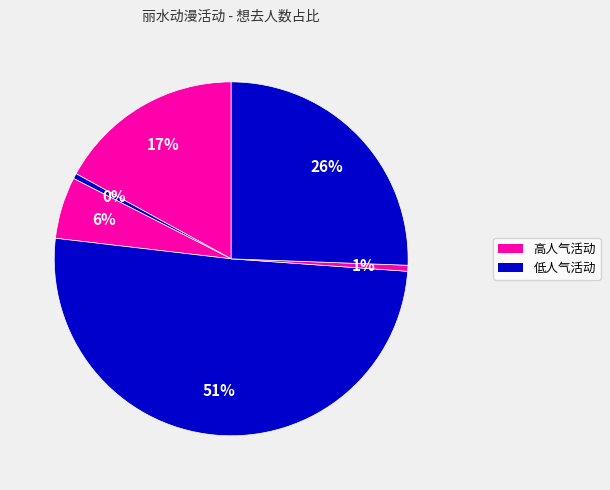

Count the number of slices in the pie.

6